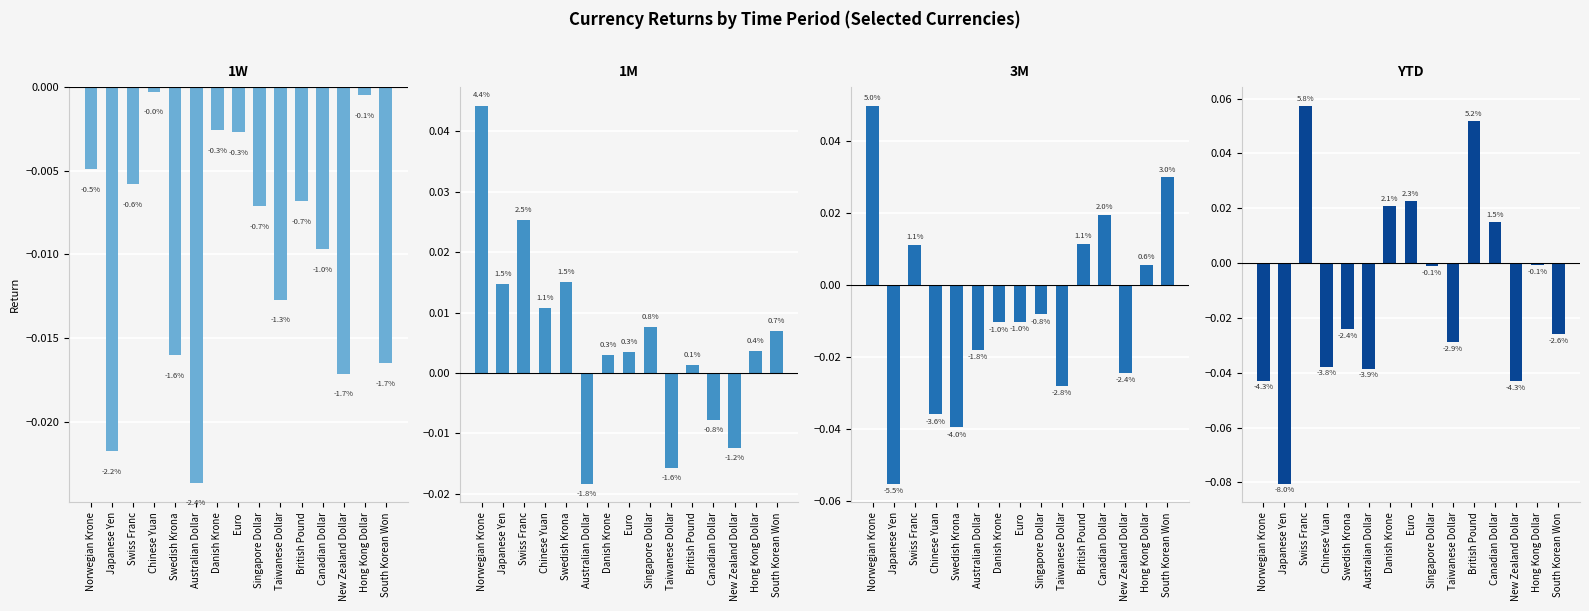

The 3M series shows -0.0 at New Zealand Dollar. True or false?

False